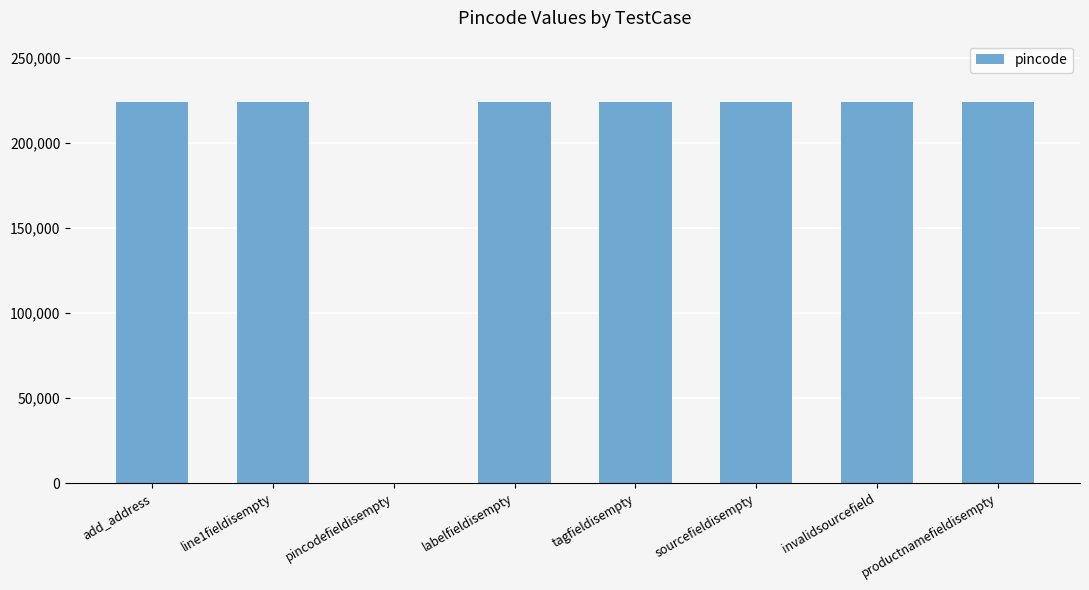

What is the sum of all values?

1568861